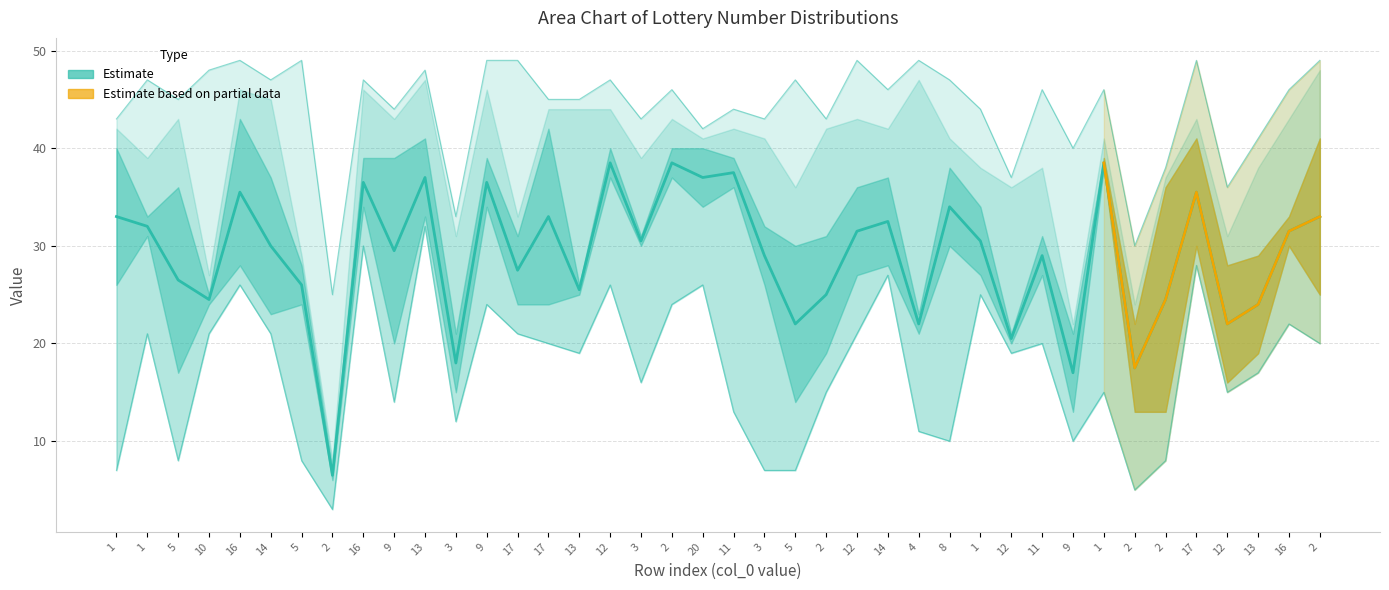

What is the difference between the col_3 values at 17 and 12?

21